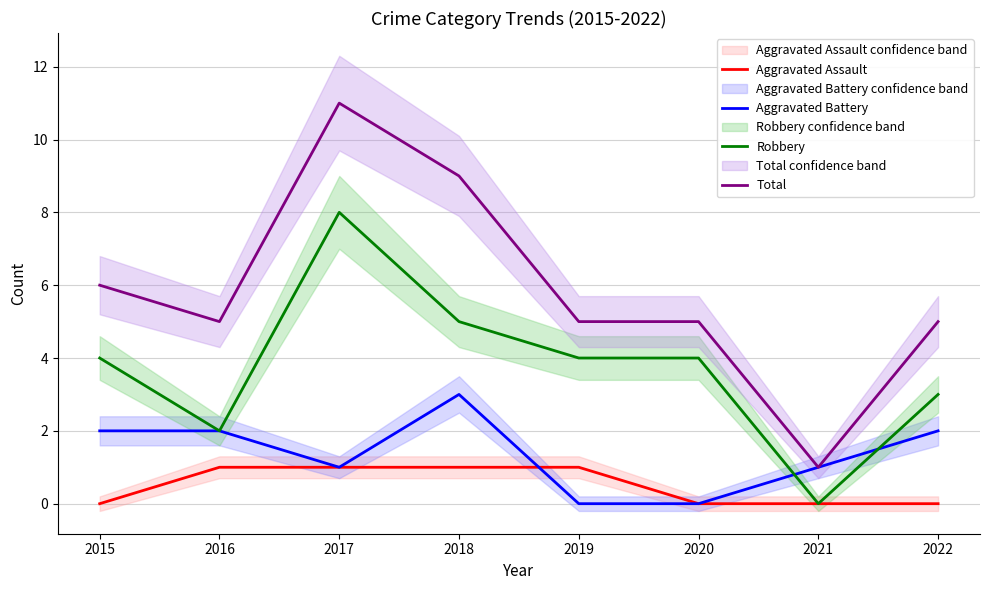

Does the chart display data point markers on the line(s)?

No